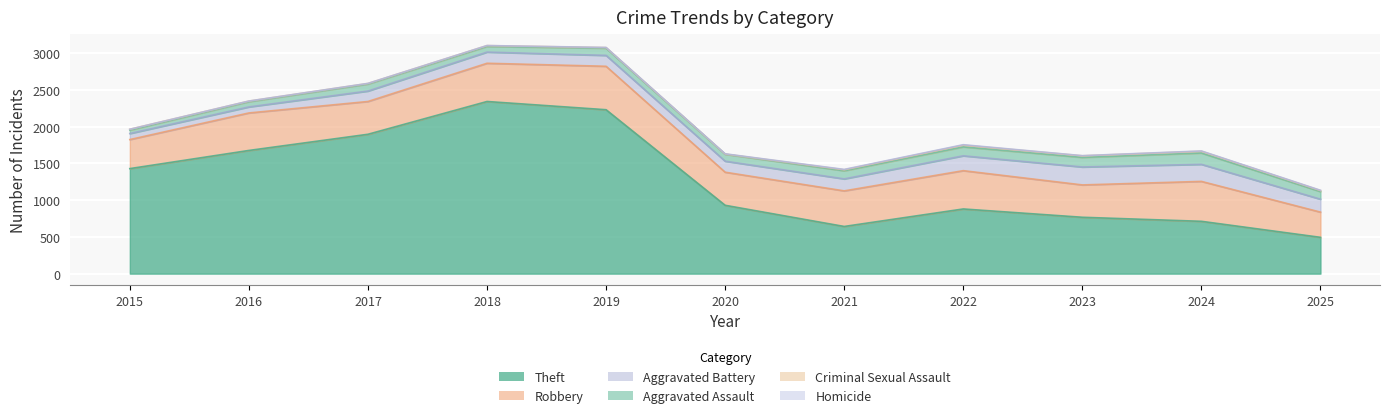

What is the sum of all Aggravated Assault values?

1099